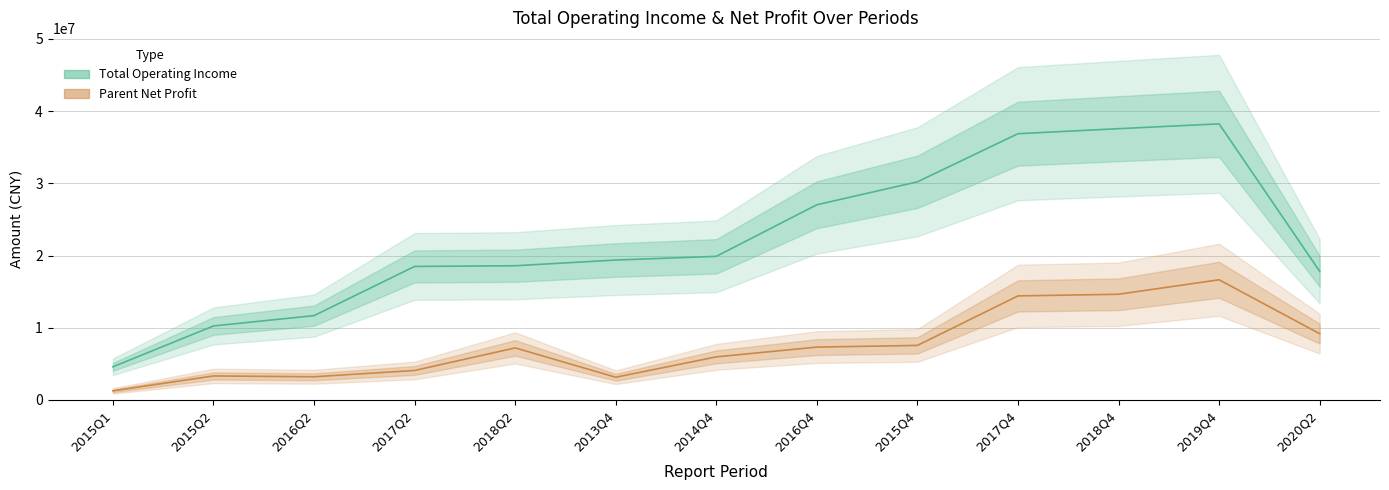

In Parent Net Profit, how many points are higher than both neighbors (excluding endpoints)?

3